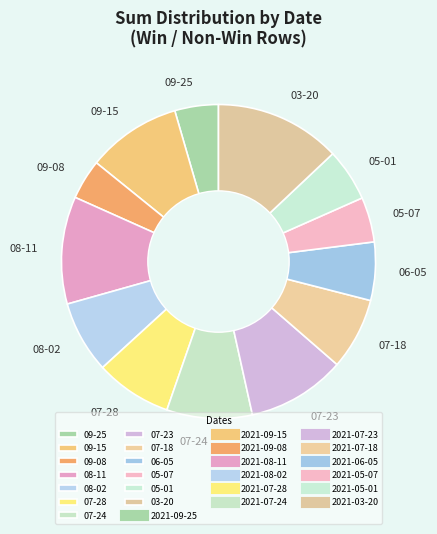

Count the number of slices in the pie.

13